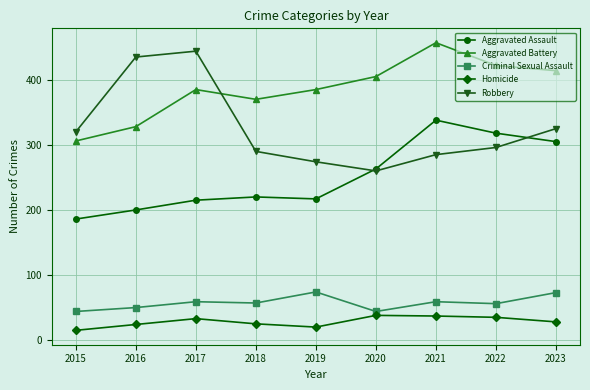

What value does the Aggravated Battery series have at 2020?

405